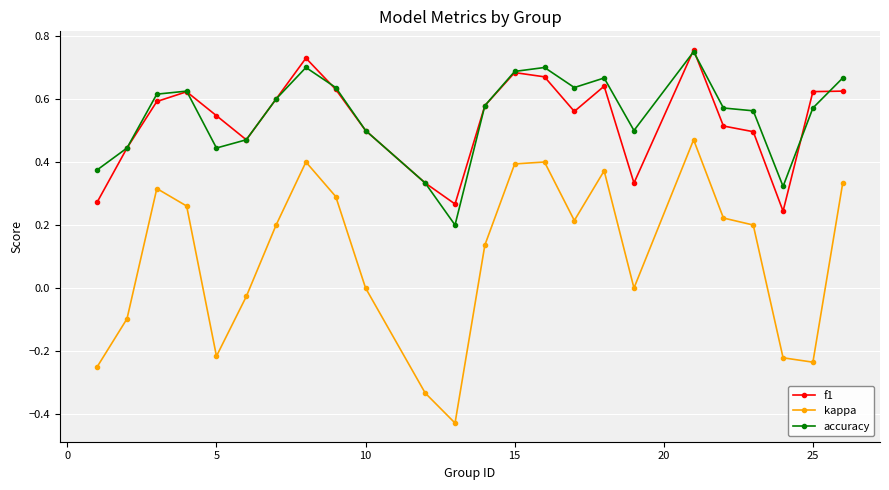

True or false: accuracy and kappa cross at least once.

False